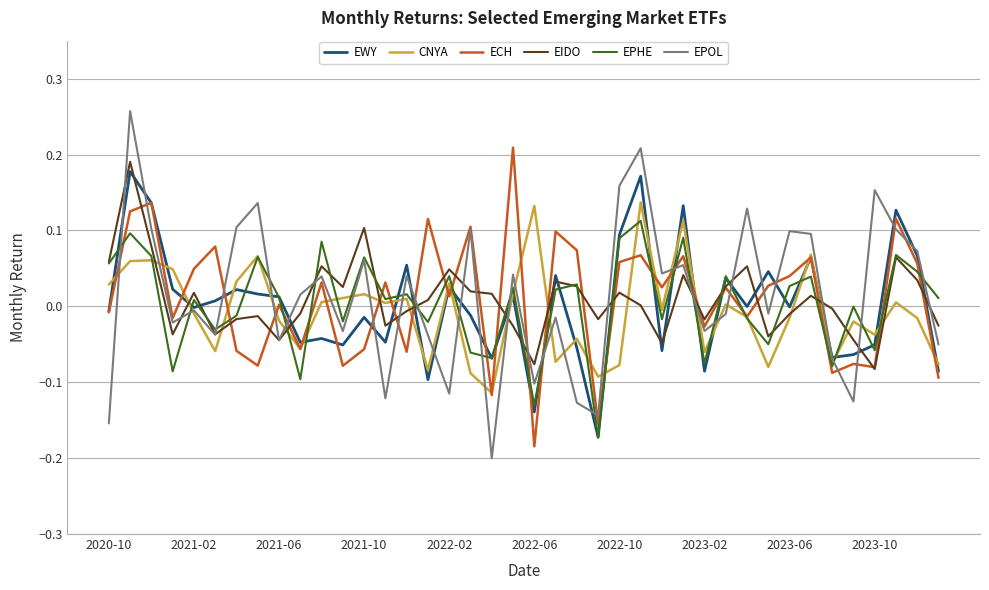

How many interior local valleys does the EWY series have?

13